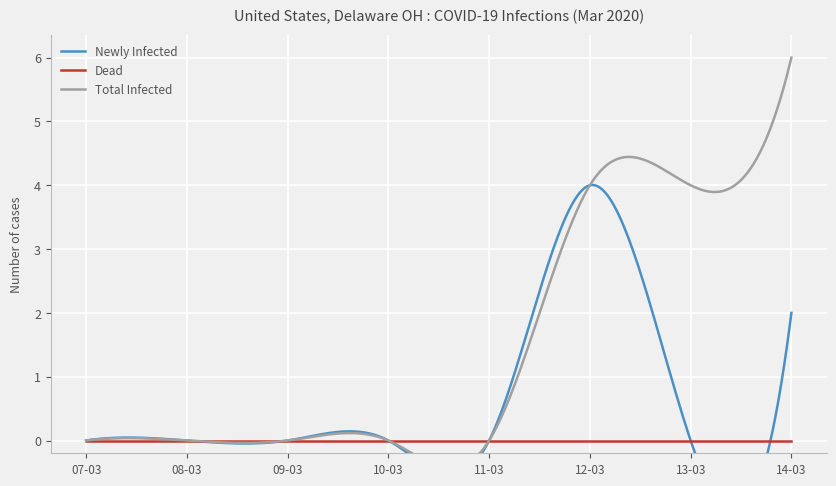

What is the sum of all Total Infected values?

14